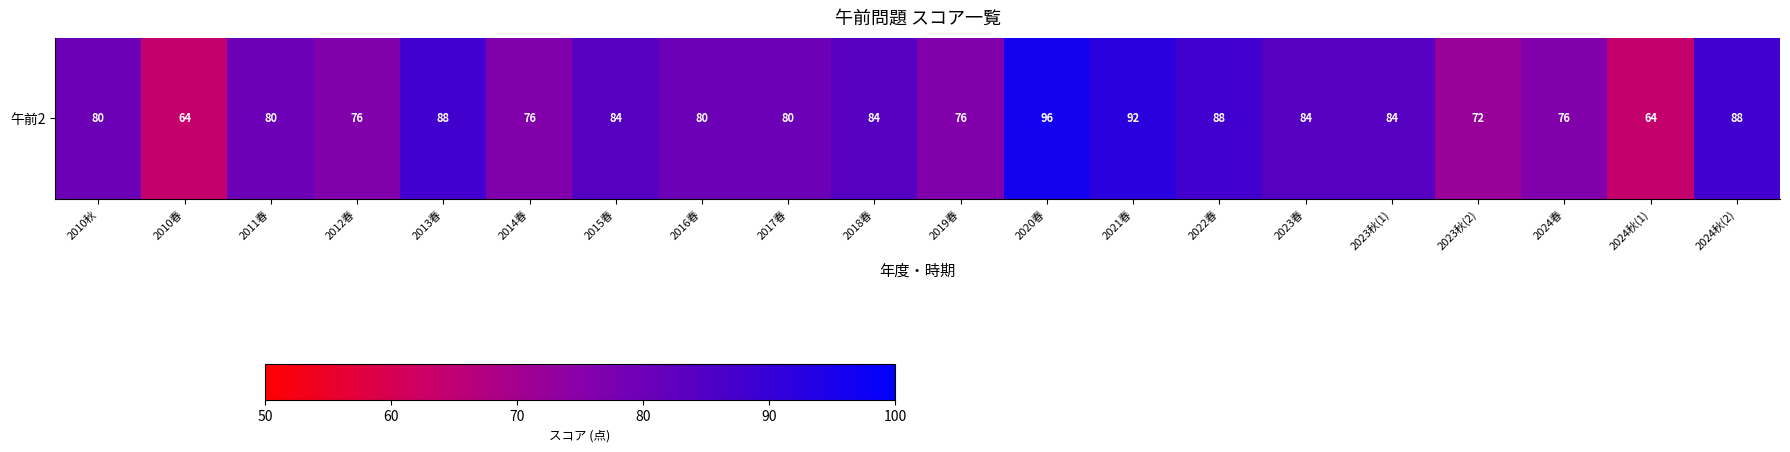

Which category has the lowest value across all series?

2010春